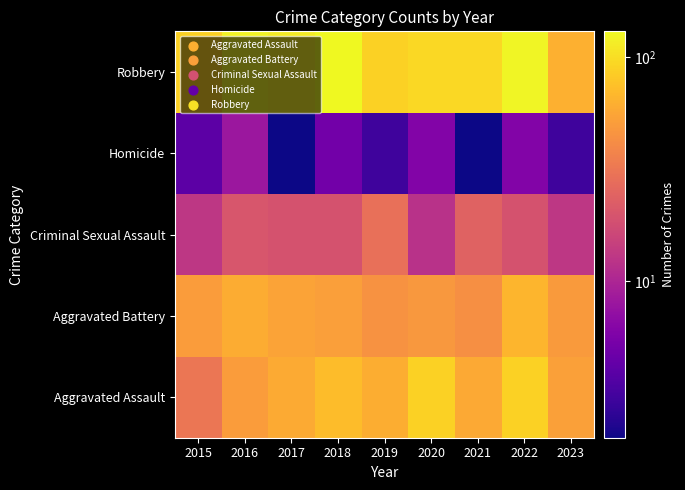

What is the greatest value displayed?

130